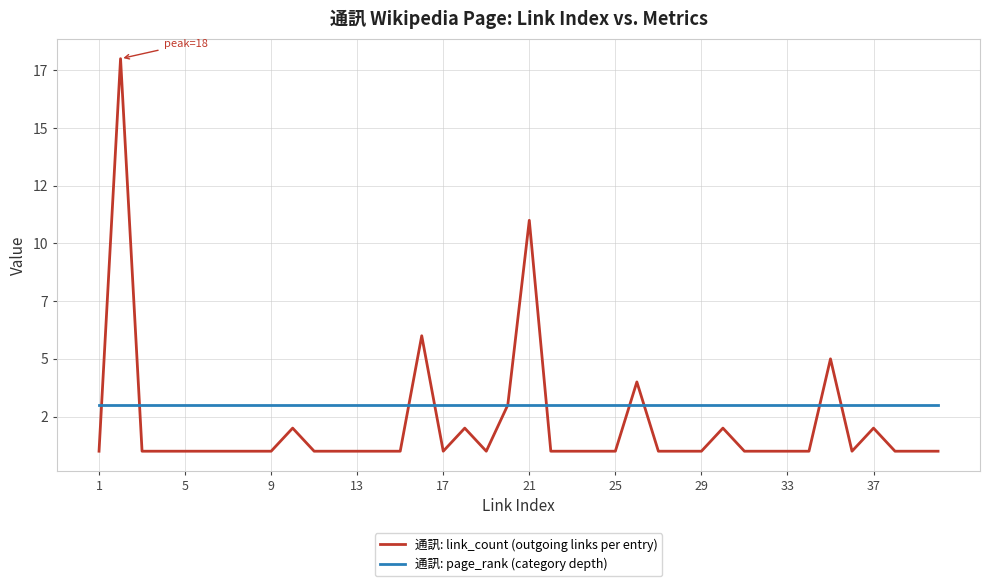

Does the chart have visible grid lines?

Yes